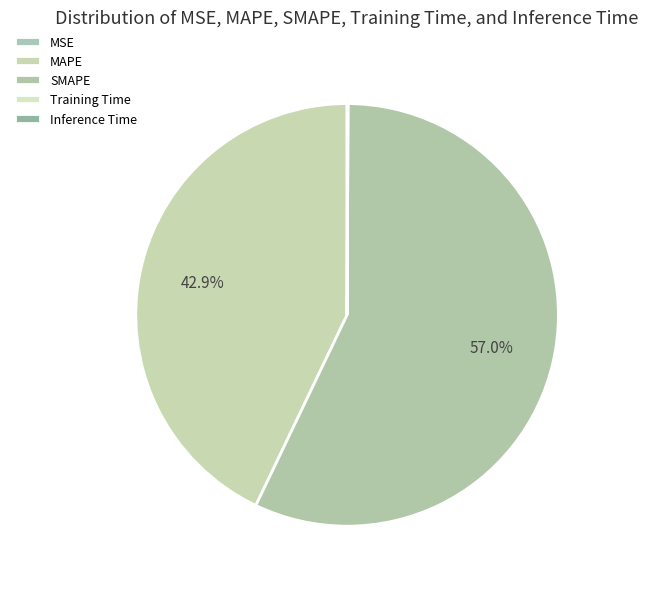

Is there a majority slice in this chart?

Yes